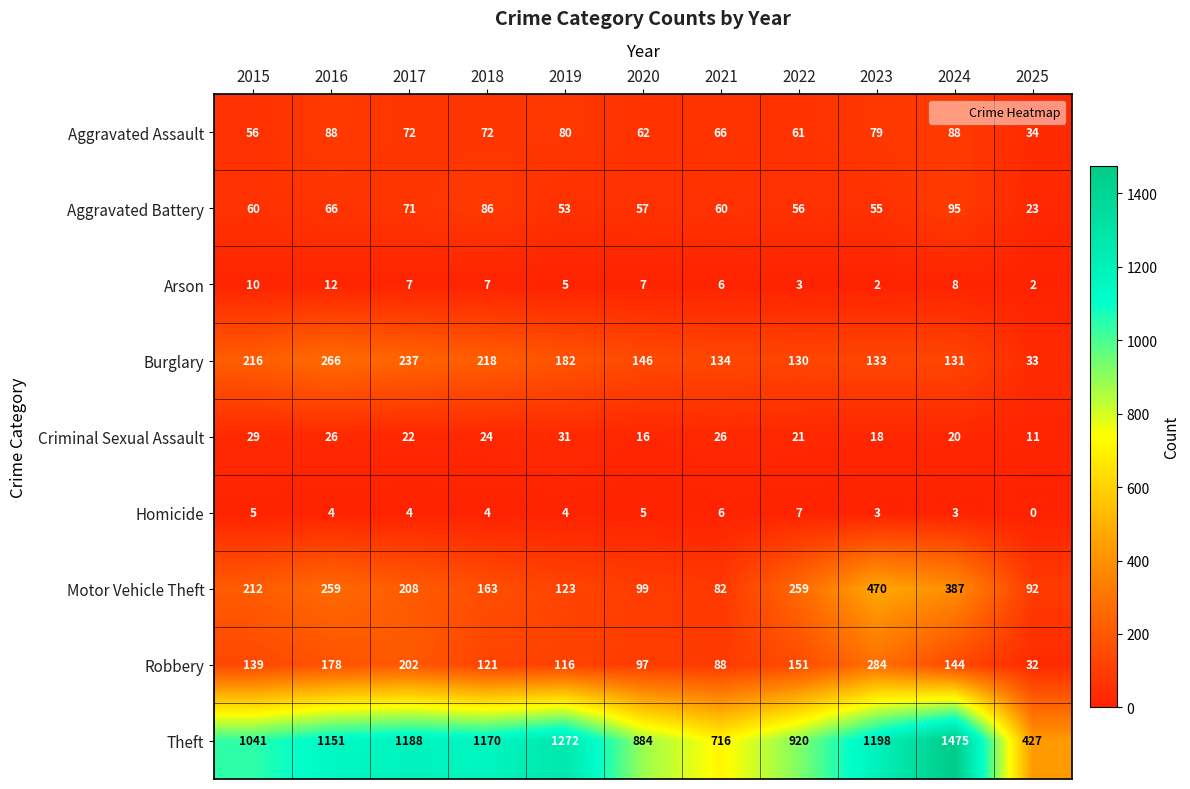

Which series has the largest range (max minus min)?

Theft